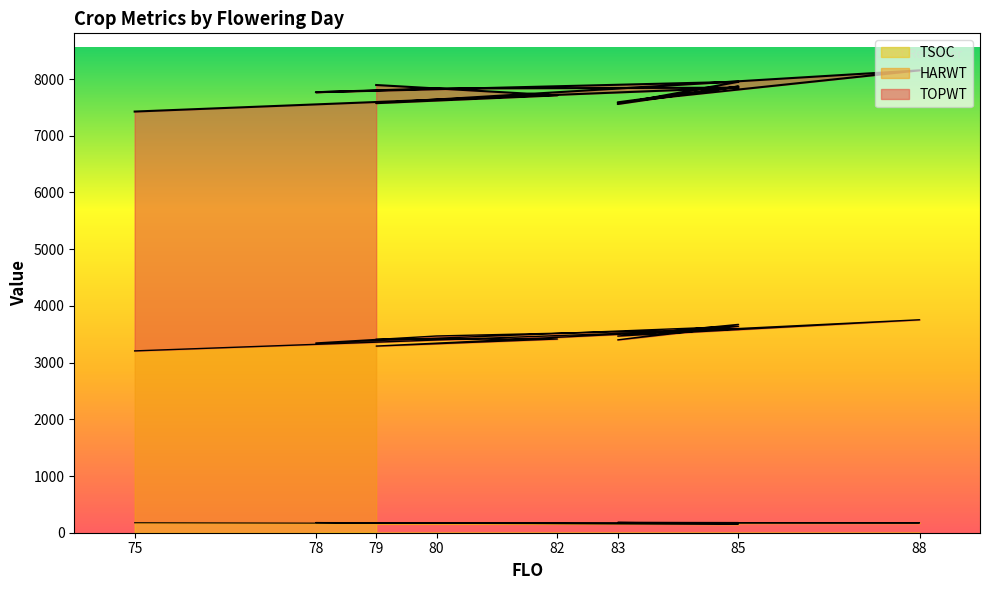

The value of TOPWT at 85 is 7847. True or false?

True